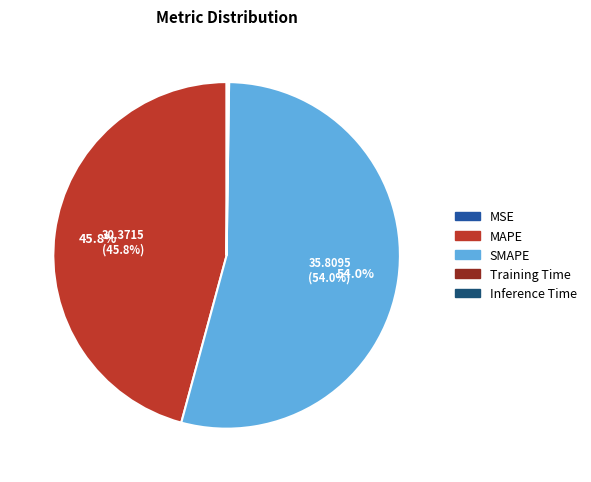

What is the ratio of the value at MAPE to the value at SMAPE?

0.8